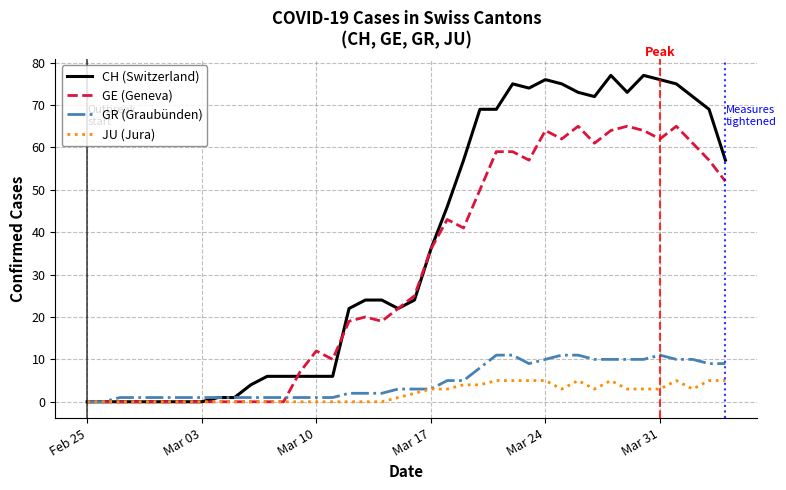

What is the maximum value shown in the chart?

77